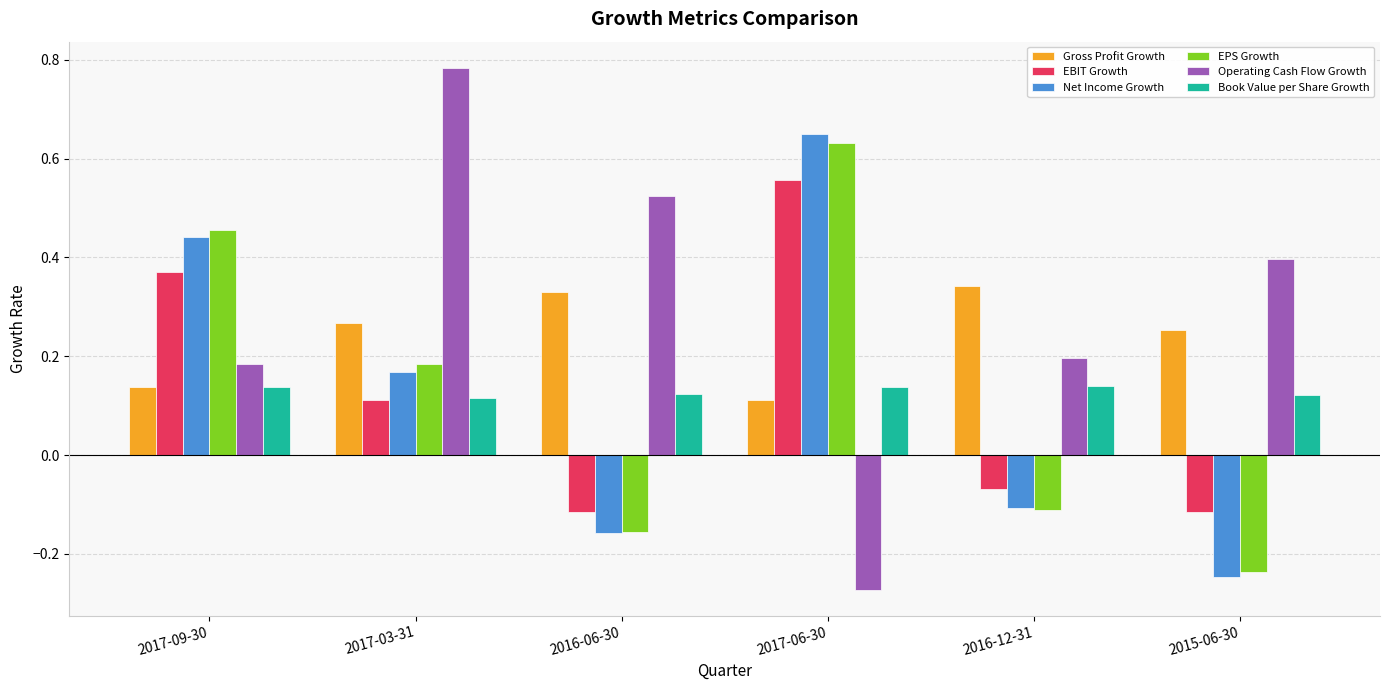

What is the difference between the maximum and minimum values in the Operating Cash Flow Growth series?

1.1